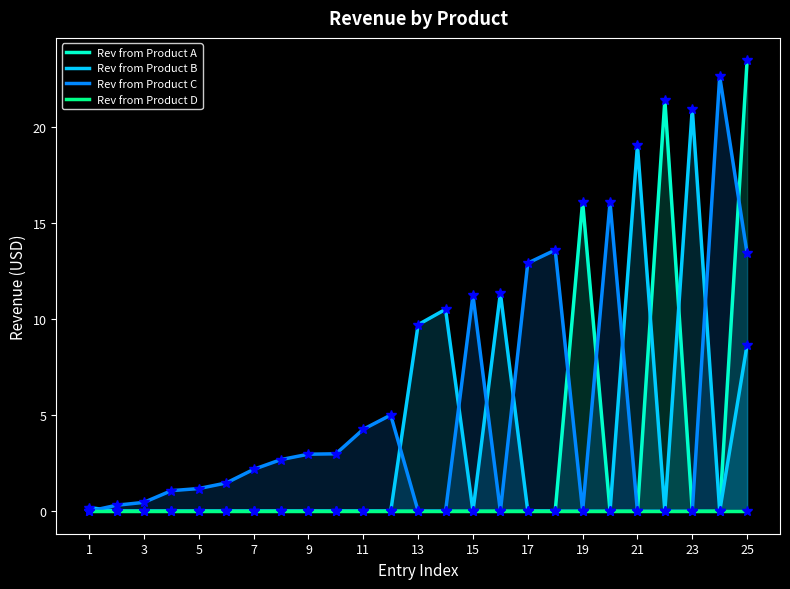

How many times do Rev from Product B and Rev from Product C cross each other?

7